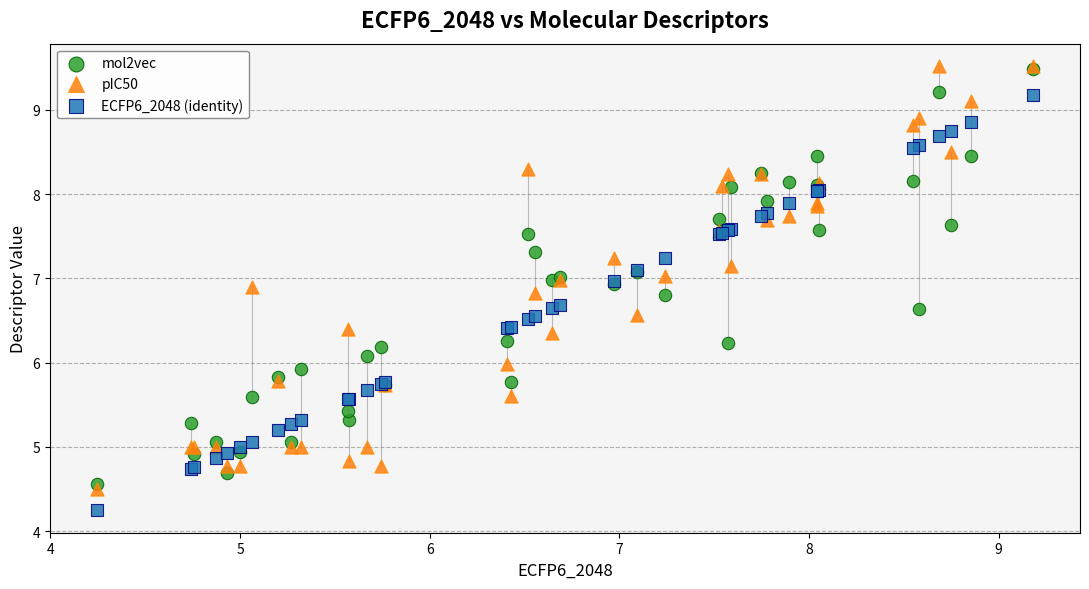

Which series contains the lowest Y value?

ECFP6_2048 (identity)